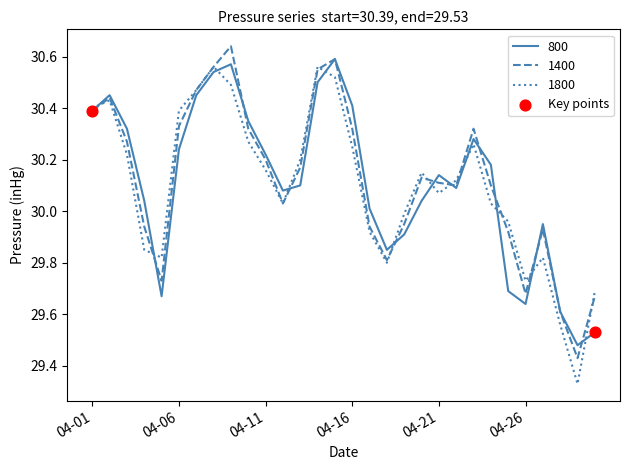

Does the chart have visible grid lines?

No